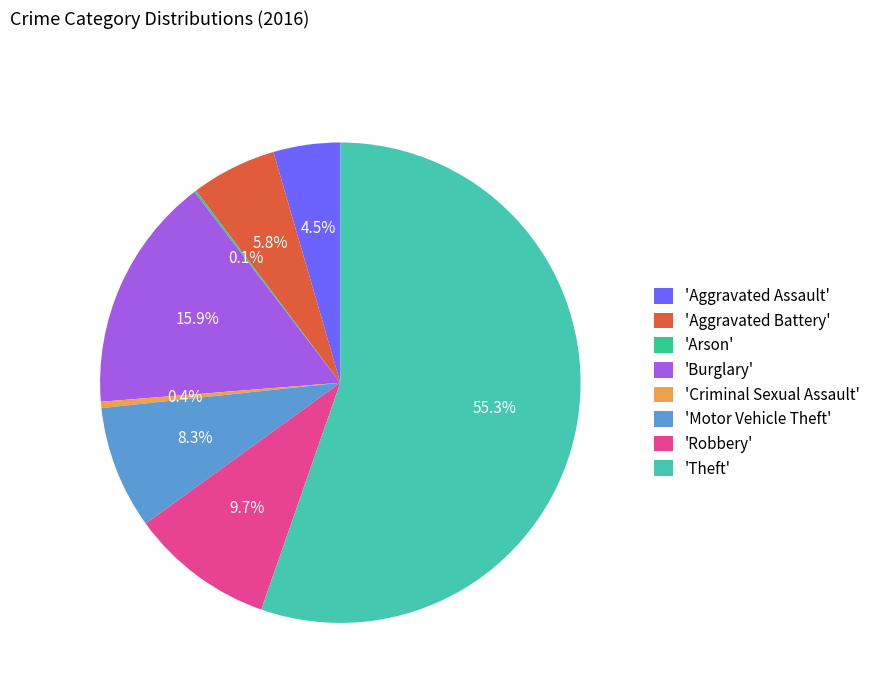

Which slice represents more than half of the pie?

'Theft'